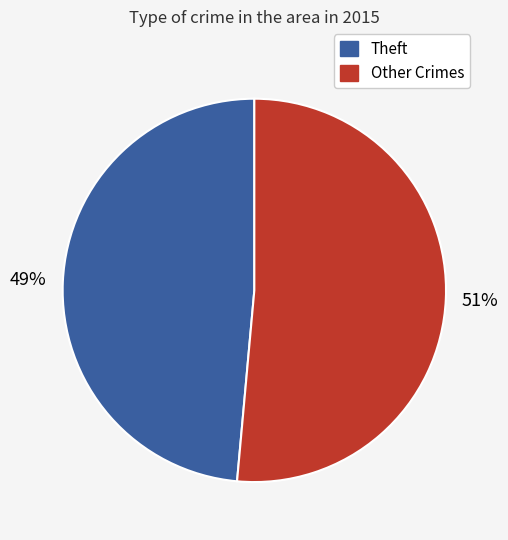

To the nearest percent, what is the average slice percentage?

50%